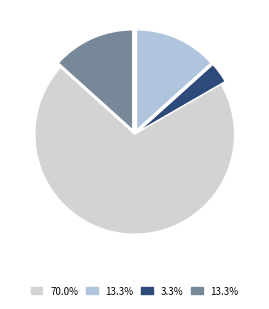

How many slices are in this pie chart?

4